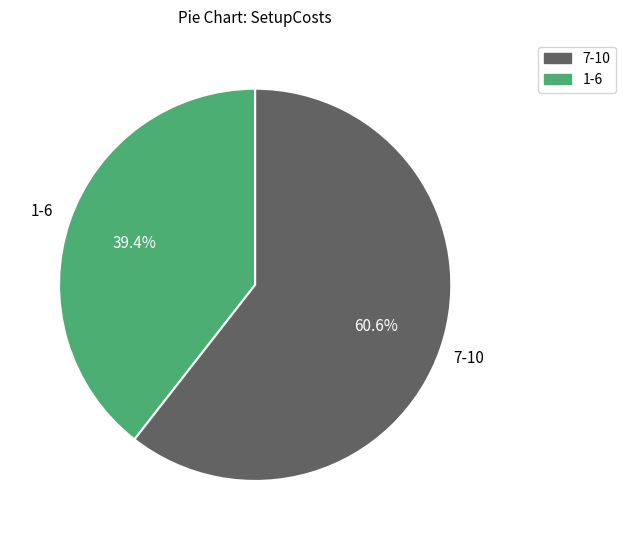

Is there a majority slice in this chart?

Yes